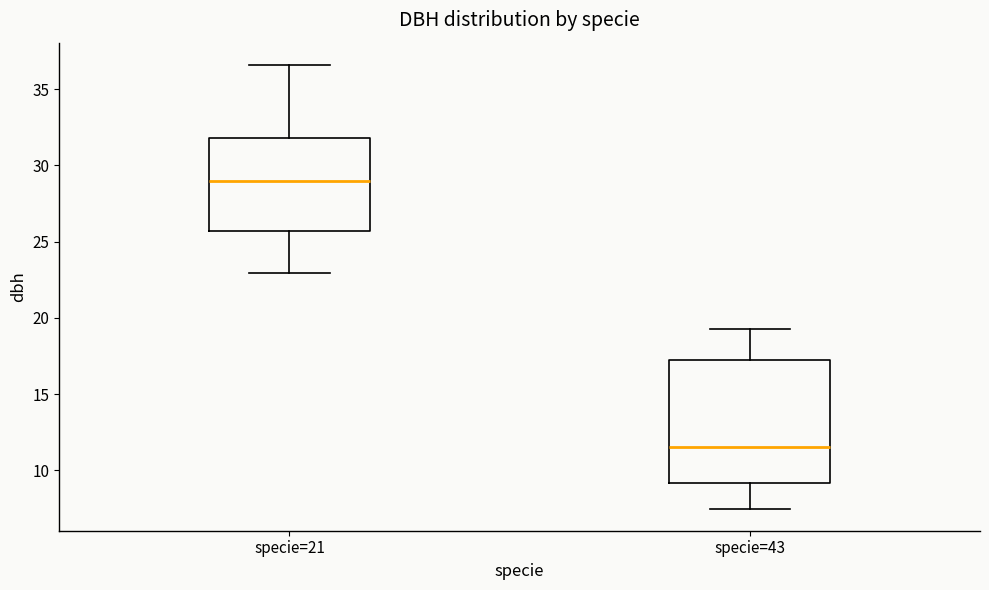

Reading left to right, read every box against the y-axis: the position of its median line, the range the box covers, and the ends of its whiskers. The values are not printed on the chart, so give them approximately, as read against the axis.

specie=21: median 29.0, box 25.5 to 32.0, whiskers 23.0 to 36.5
specie=43: median 11.5, box 9.0 to 17.0, whiskers 7.5 to 19.5